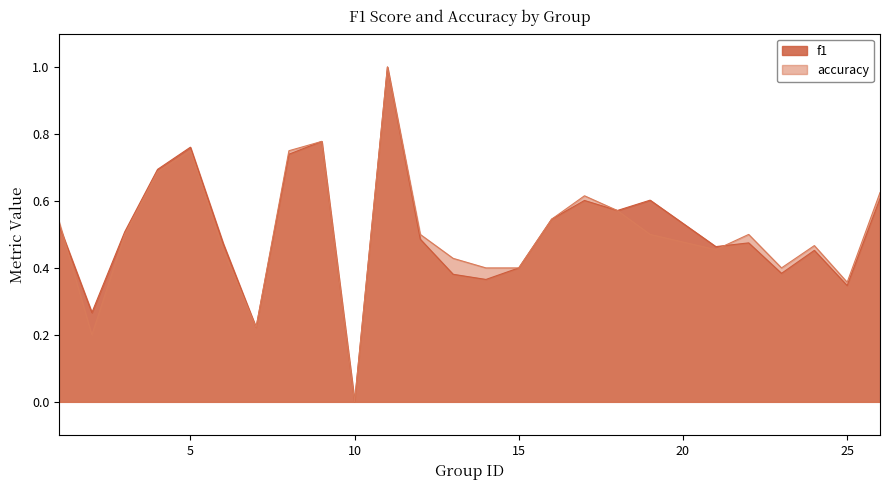

What is the greatest value displayed?

1.0